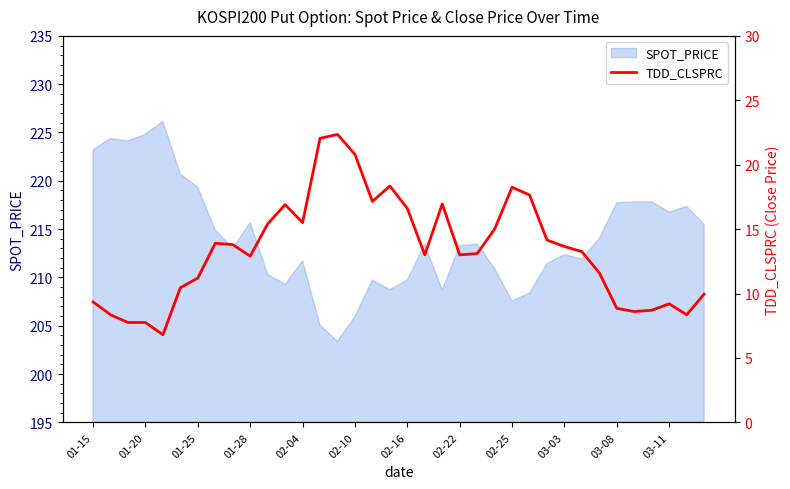

What is the ratio of the value at 01-28 to the value at 16?

0.5